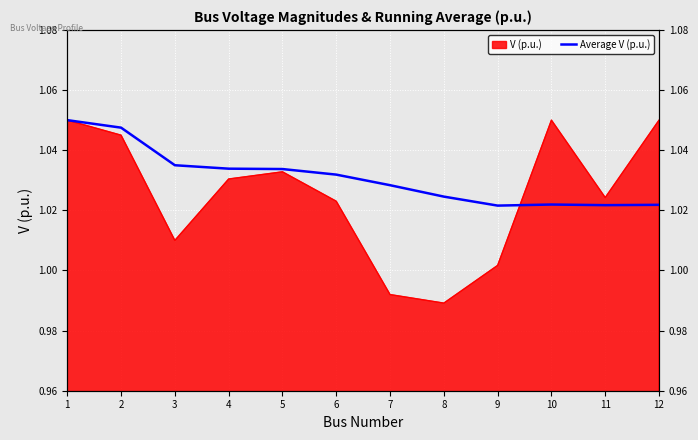

Reading left to right, what are all the values shown in this chart?

1=1.1	2=1.0	3=1.0	4=1.0	5=1.0	6=1.0	7=1.0	8=1.0	9=1.0	10=1.0	11=1.0	12=1.0